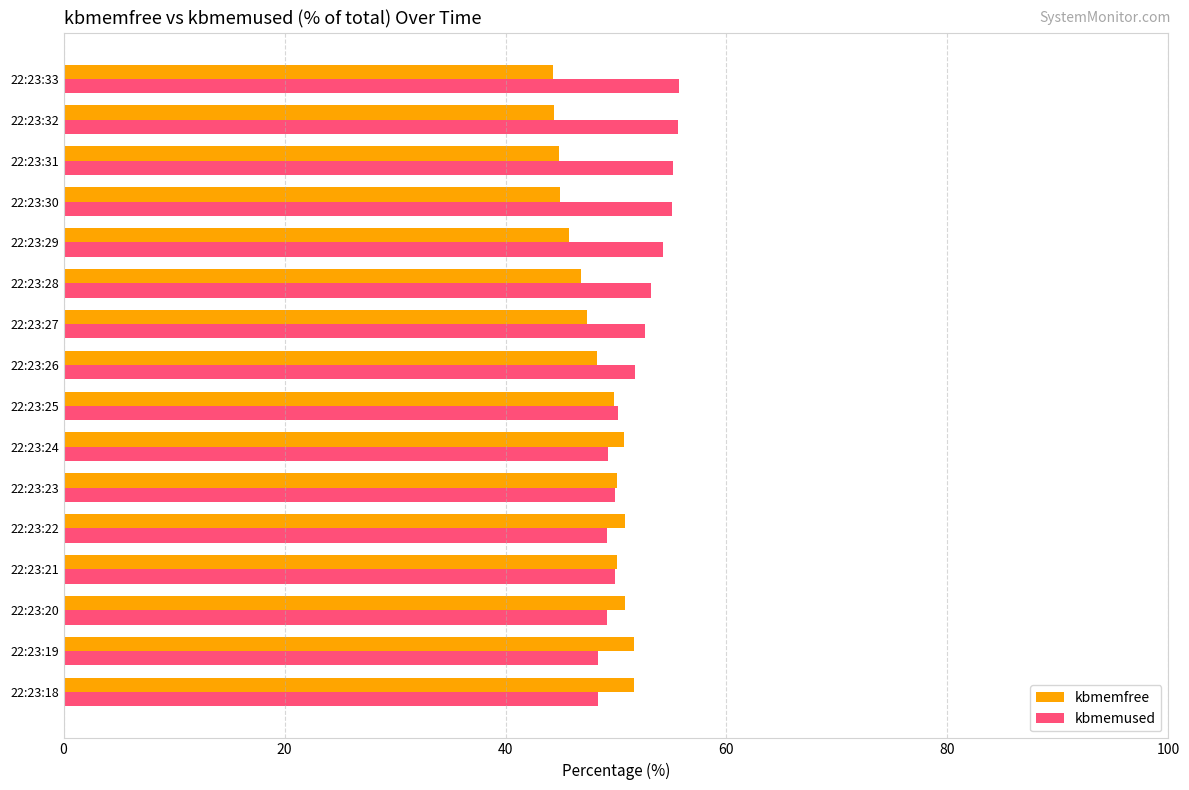

How many values in the kbmemfree series are below 49?

8